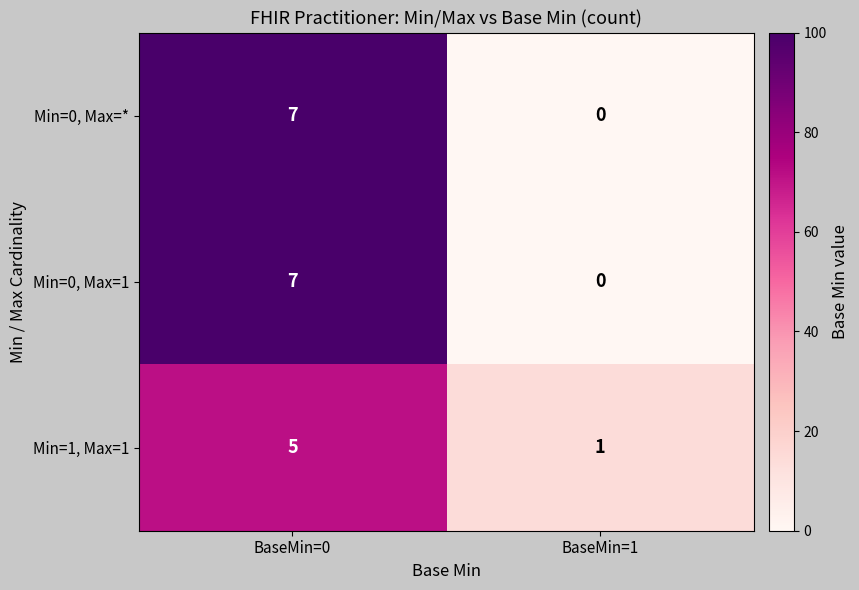

What is the difference between the Min=0, Max=* values at BaseMin=1 and BaseMin=0?

7